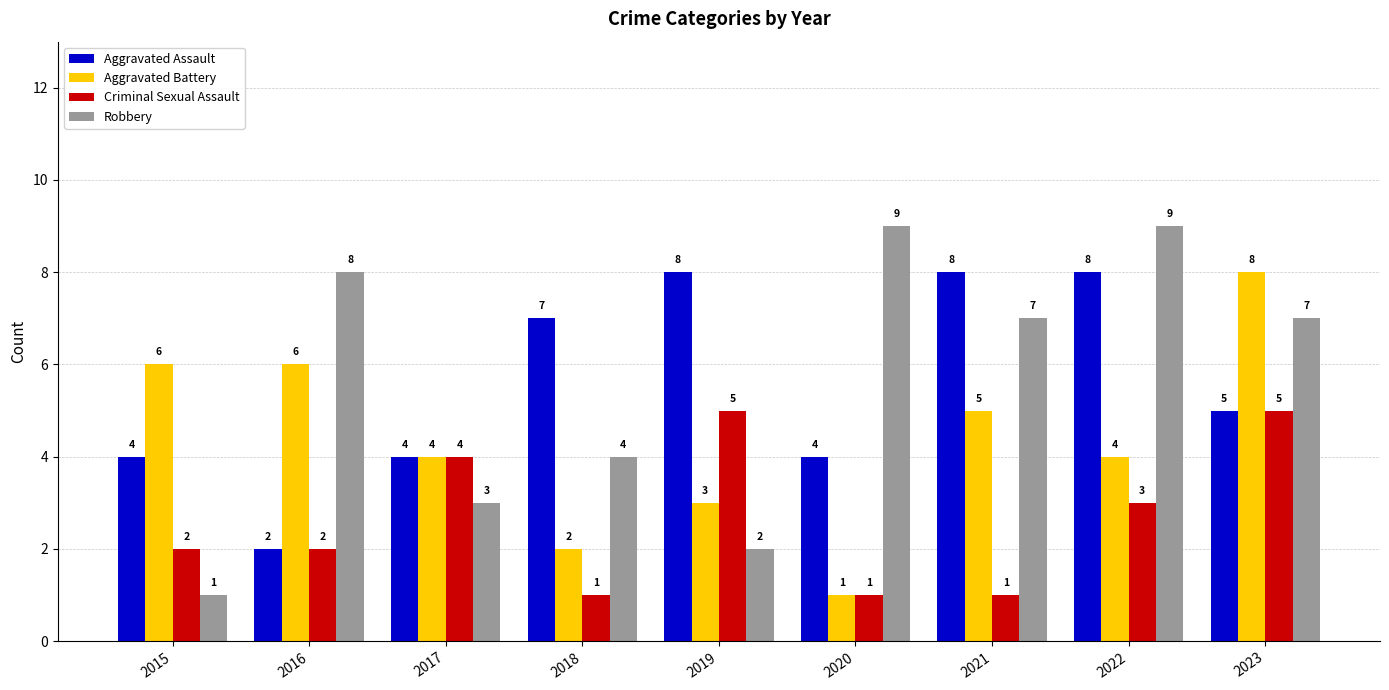

How many bars are there in each group?

4